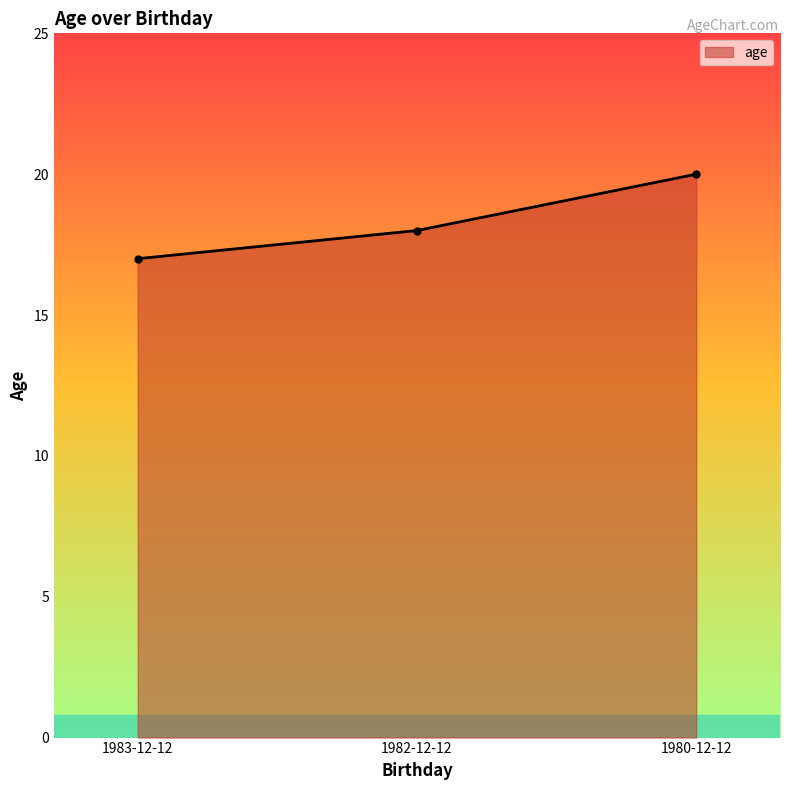

Reading left to right, what are all the values shown in this chart?

17	18	20